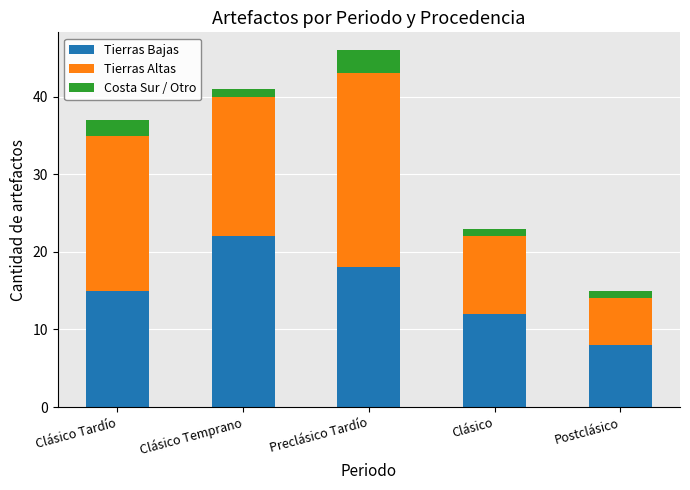

What is the difference between the Tierras Bajas values at Clásico and Preclásico Tardío?

6